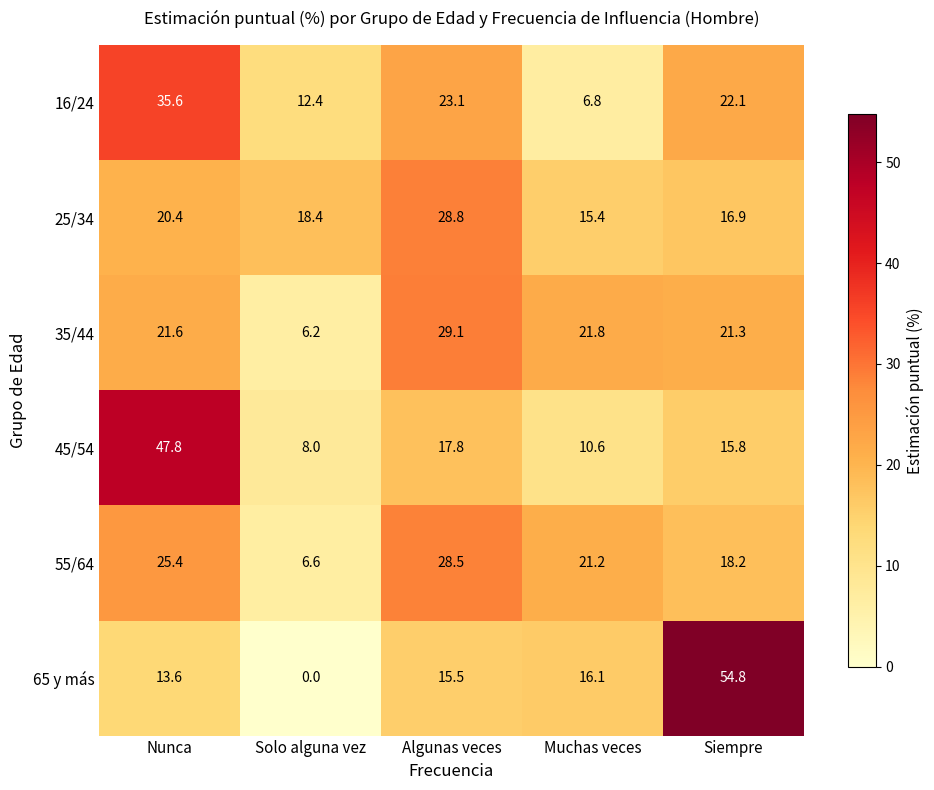

What is the maximum value shown in the chart?

54.8